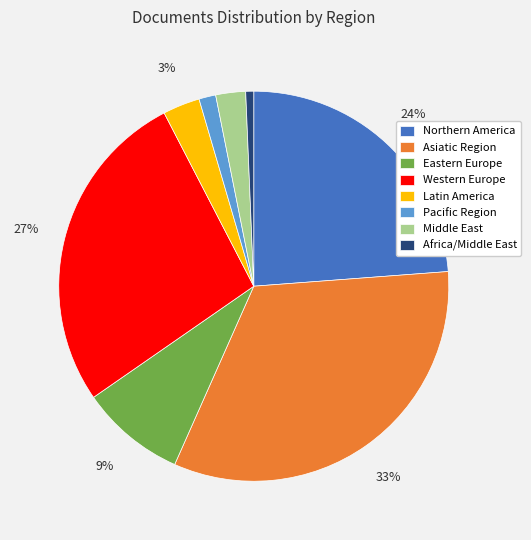

To the nearest percent, what portion does Eastern Europe represent?

9%